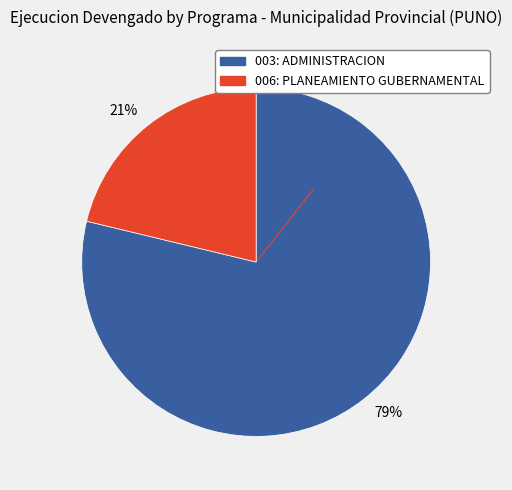

What is the majority slice?

79%